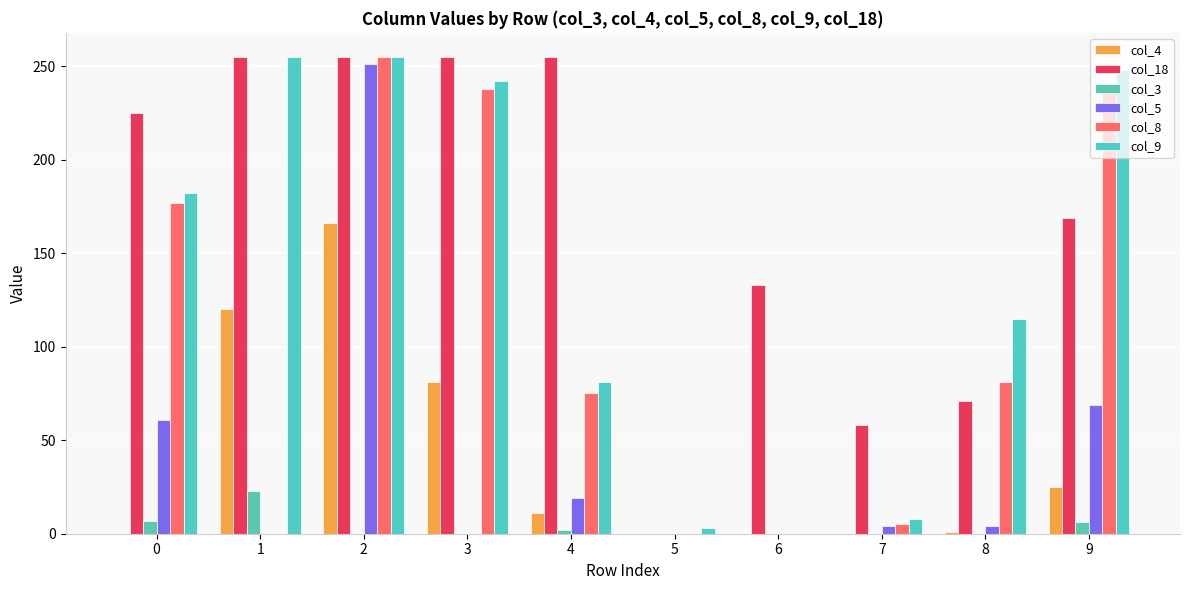

Does the chart contain stacked bars?

No